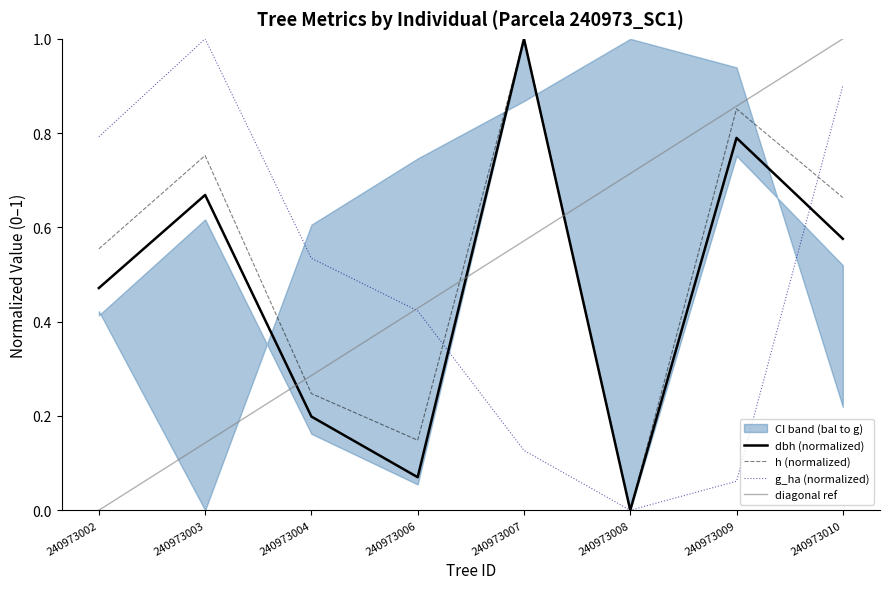

What is the approximate value of dbh at 240973002?

0.5